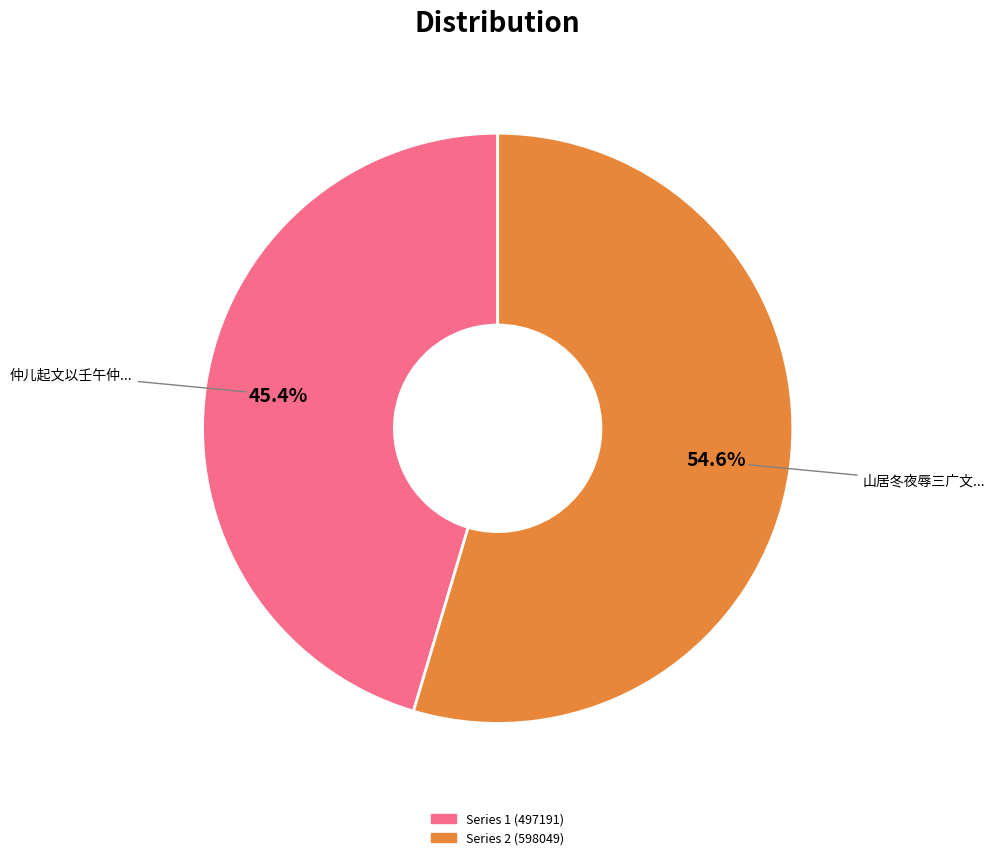

Which category has the biggest portion of the pie?

山居冬夜辱三广文棹舟来访别承静宇林君以诗见贻因次得贤字韵和答兼用为谢